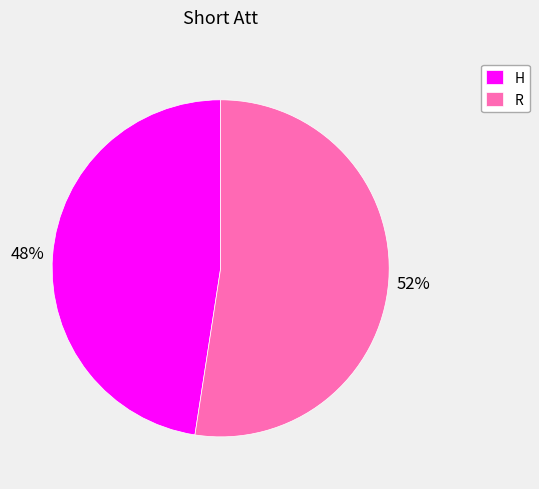

How many segments does this pie chart have?

2